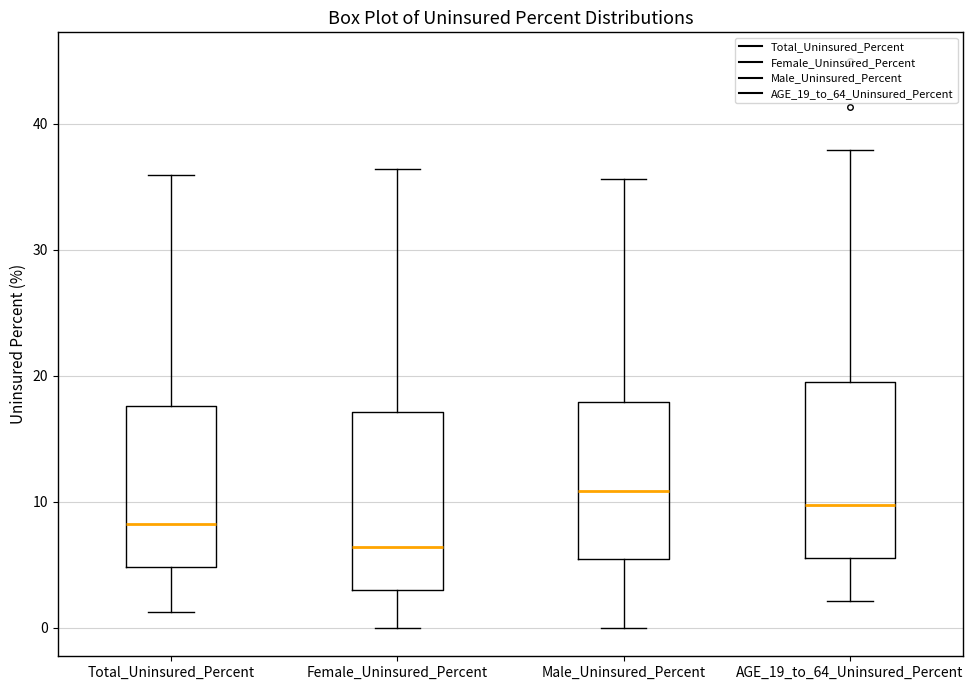

Reading left to right, transcribe this box plot: for each box, give where its median line is, the range the box spans, and where its two whiskers end, as read against the y-axis. The values are not printed on the chart, so give them approximately, as read against the axis.

Total_Uninsured_Percent: median 8, box 5 to 18, whiskers 1 to 36
Female_Uninsured_Percent: median 6, box 3 to 17, whiskers 0 to 36
Male_Uninsured_Percent: median 11, box 6 to 18, whiskers 0 to 36
AGE_19_to_64_Uninsured_Percent: median 10, box 6 to 20, whiskers 2 to 38